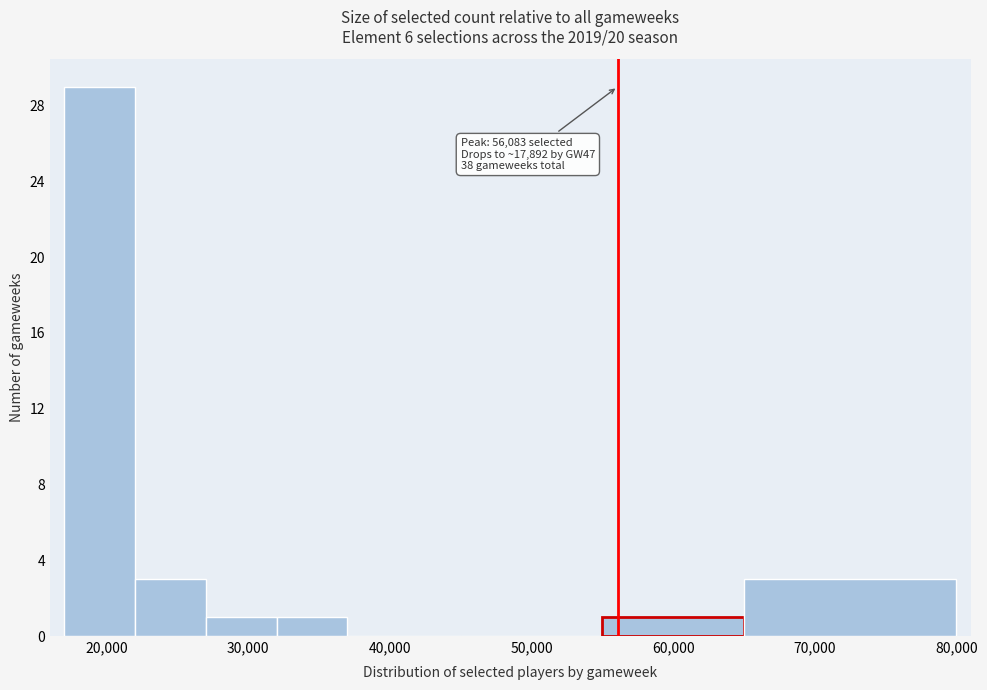

Which range on the x-axis has the tallest bar?

17000 to 22000